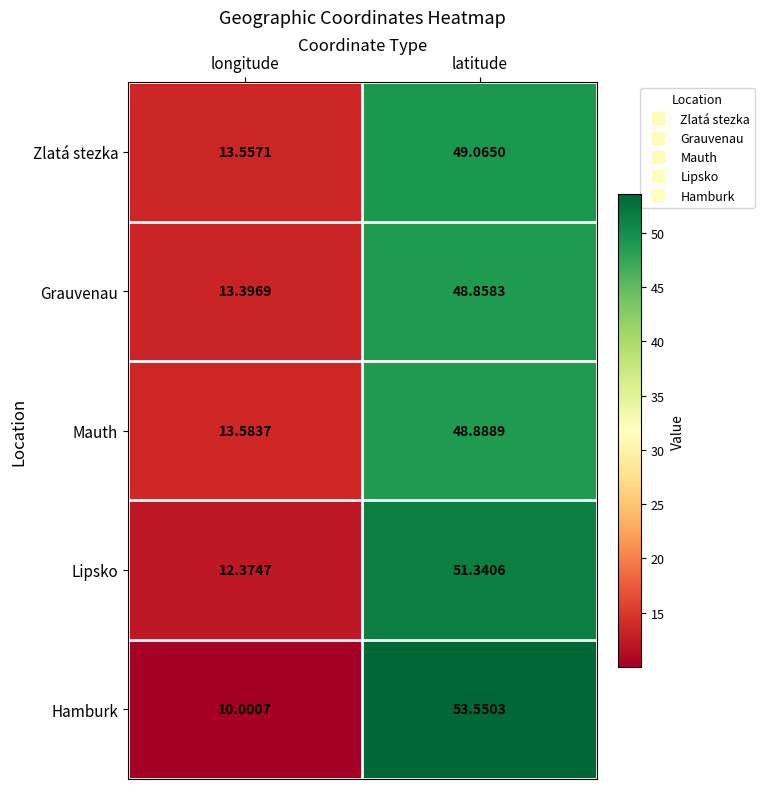

At which label does Grauvenau first exceed 48?

latitude